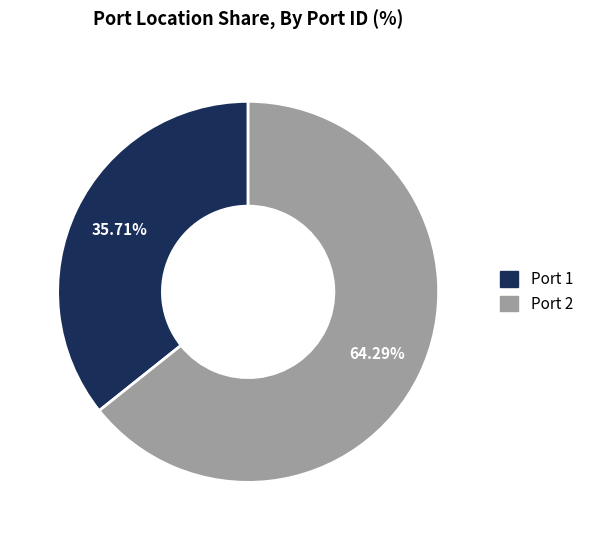

What is the ratio of the value at Port 2 to the value at Port 1?

1.8